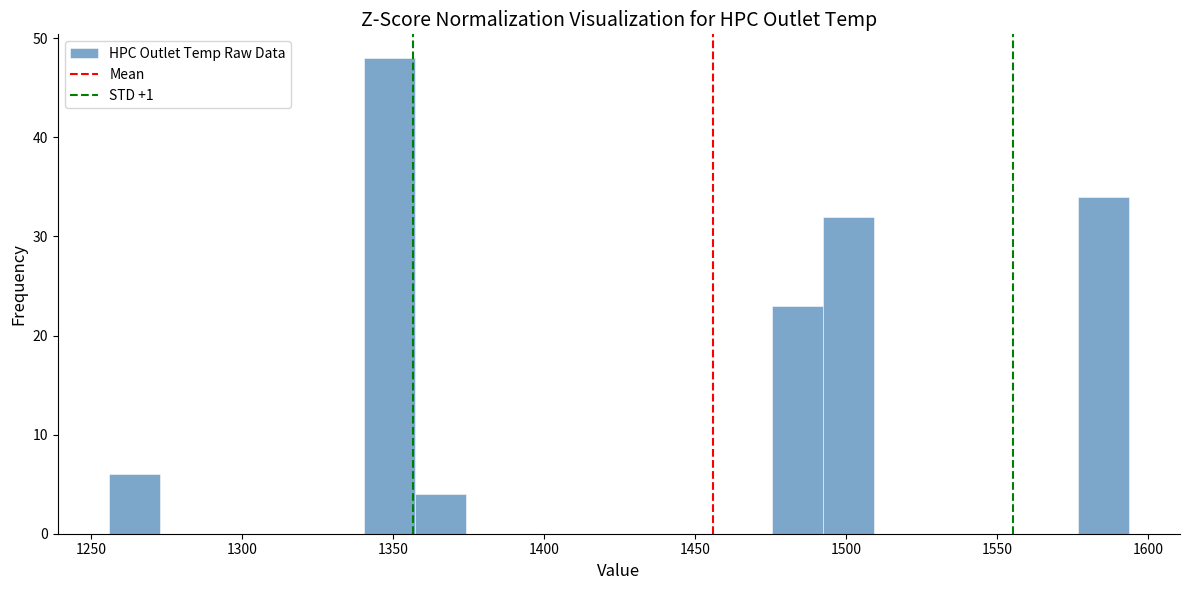

Around what value on the x-axis is the tallest bar? Give the approximate position of its centre, as read against the axis.

1350